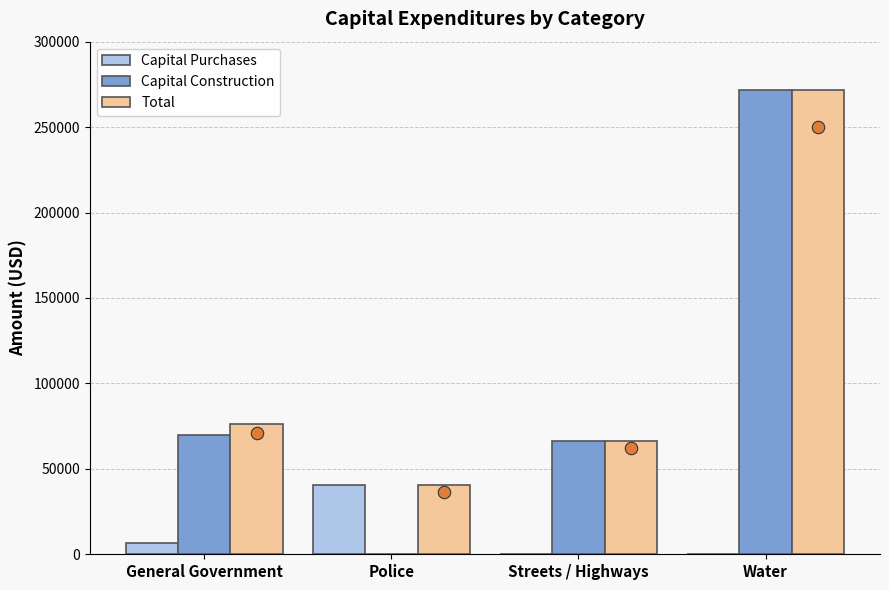

Which series has the largest total across all categories?

Total